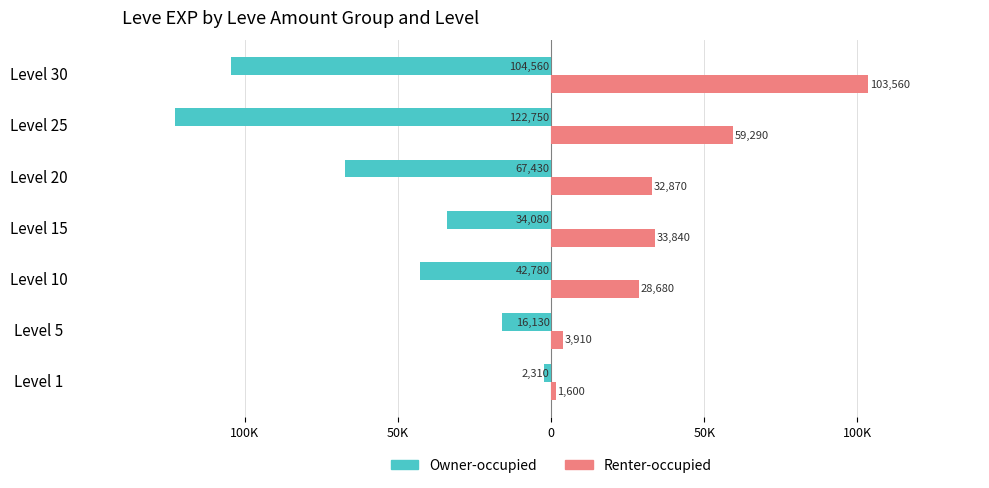

Reading right to left, what are all the values shown in this chart?

Owner-occupied: -104560	-122750	-67430	-34080	-42780	-16130	-2310
Renter-occupied: 103560	59290	32870	33840	28680	3910	1600